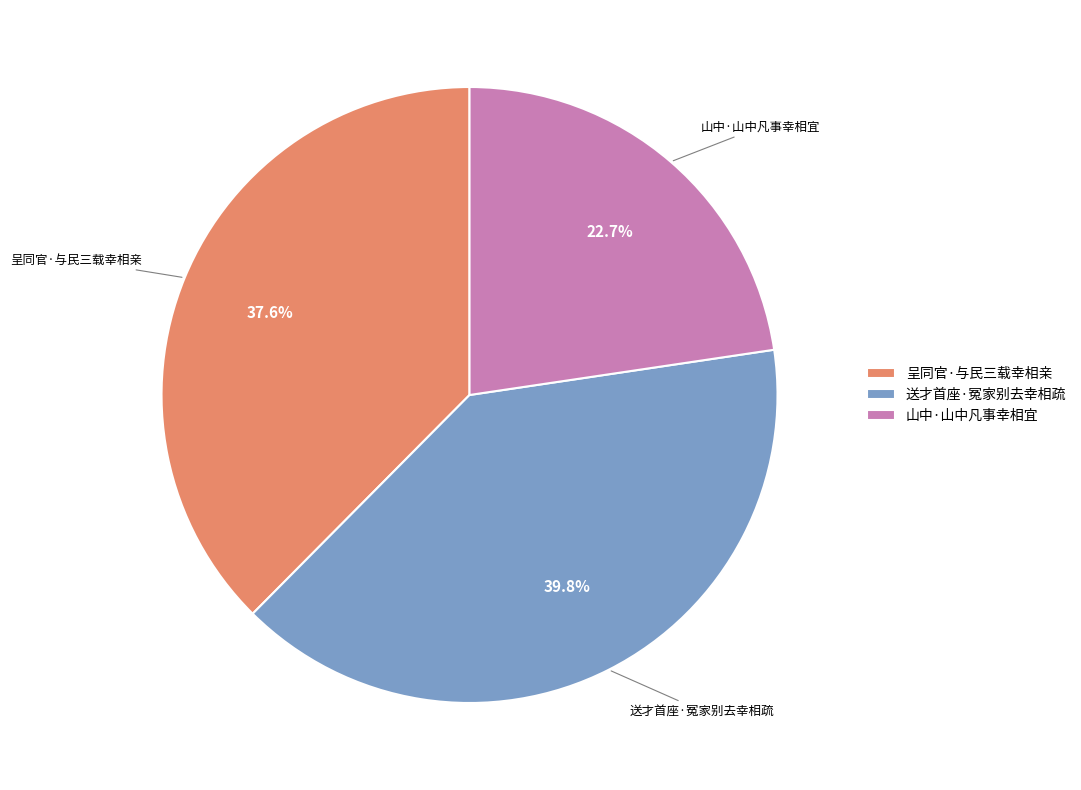

What is the largest slice in the pie chart?

送才首座·冤家别去幸相疏